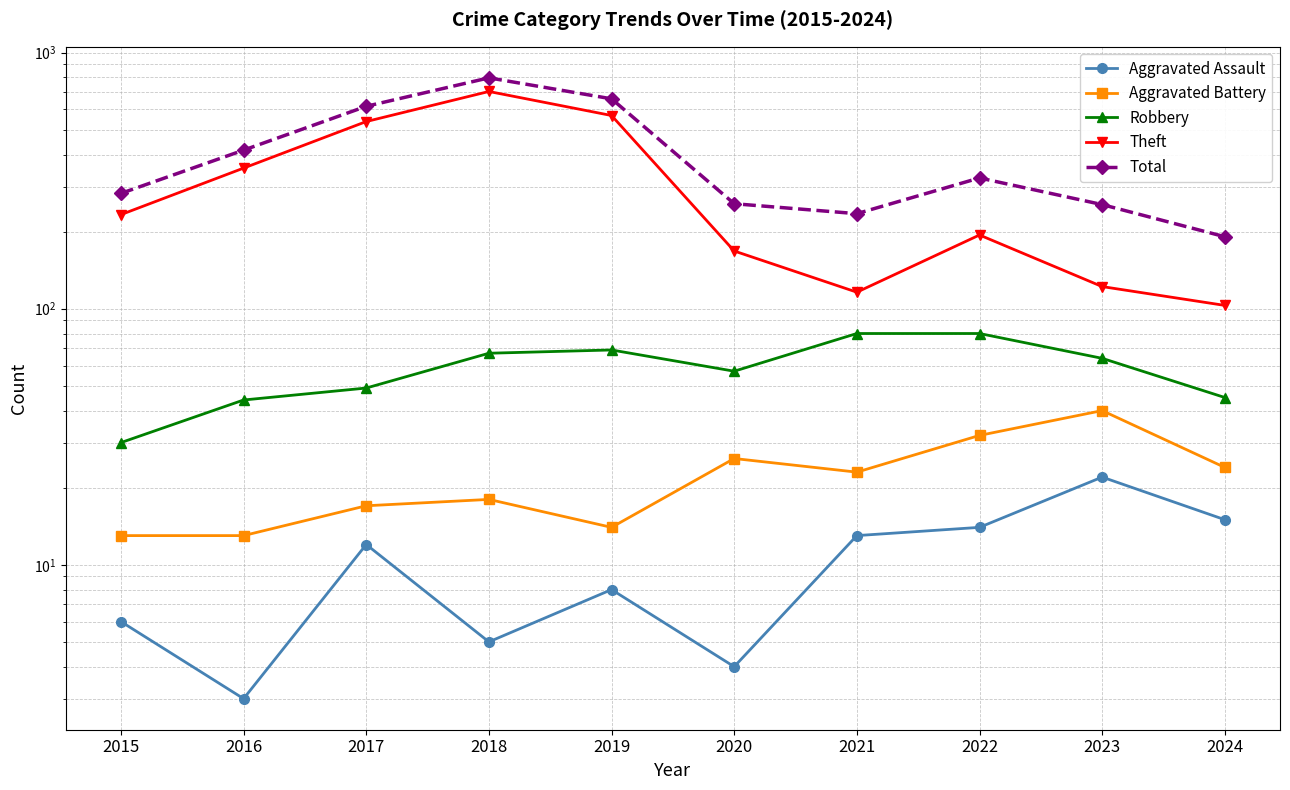

What is the difference between the second highest and second lowest values in the Theft series?

452